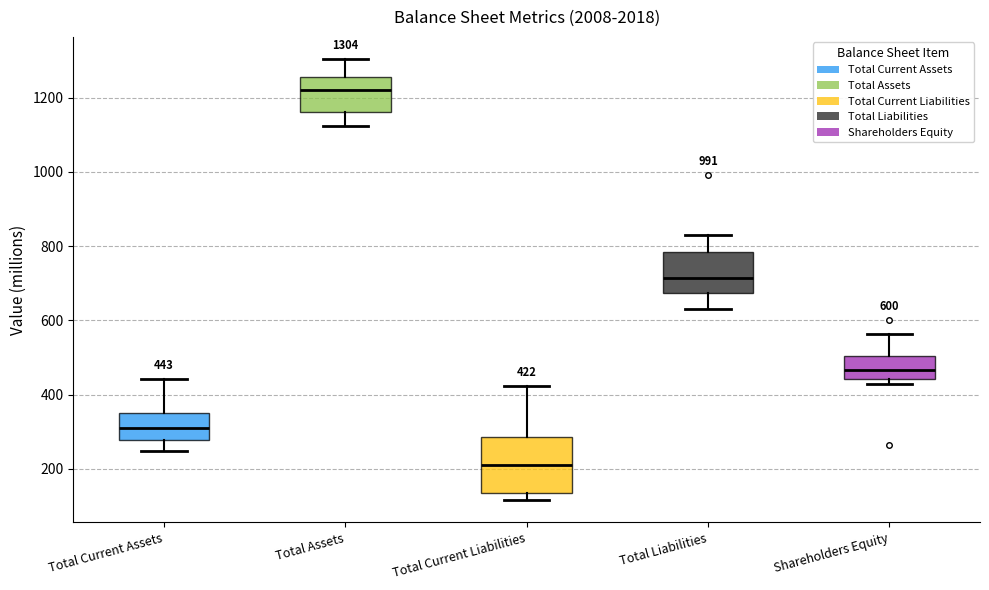

Which box's median line is the highest?

Total Assets